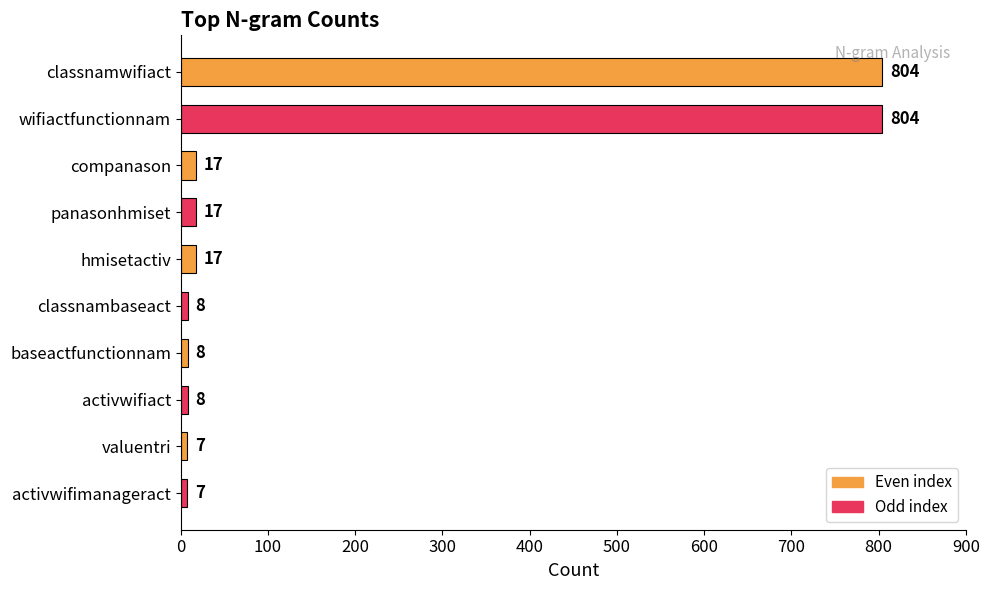

How many data points are less than 17?

5